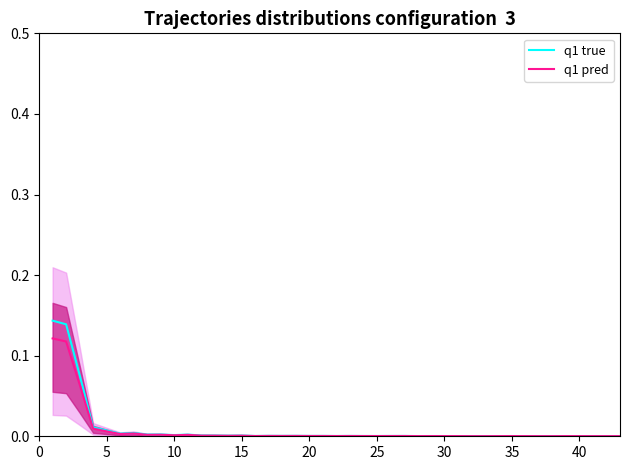

Does the chart display data point markers on the line(s)?

No